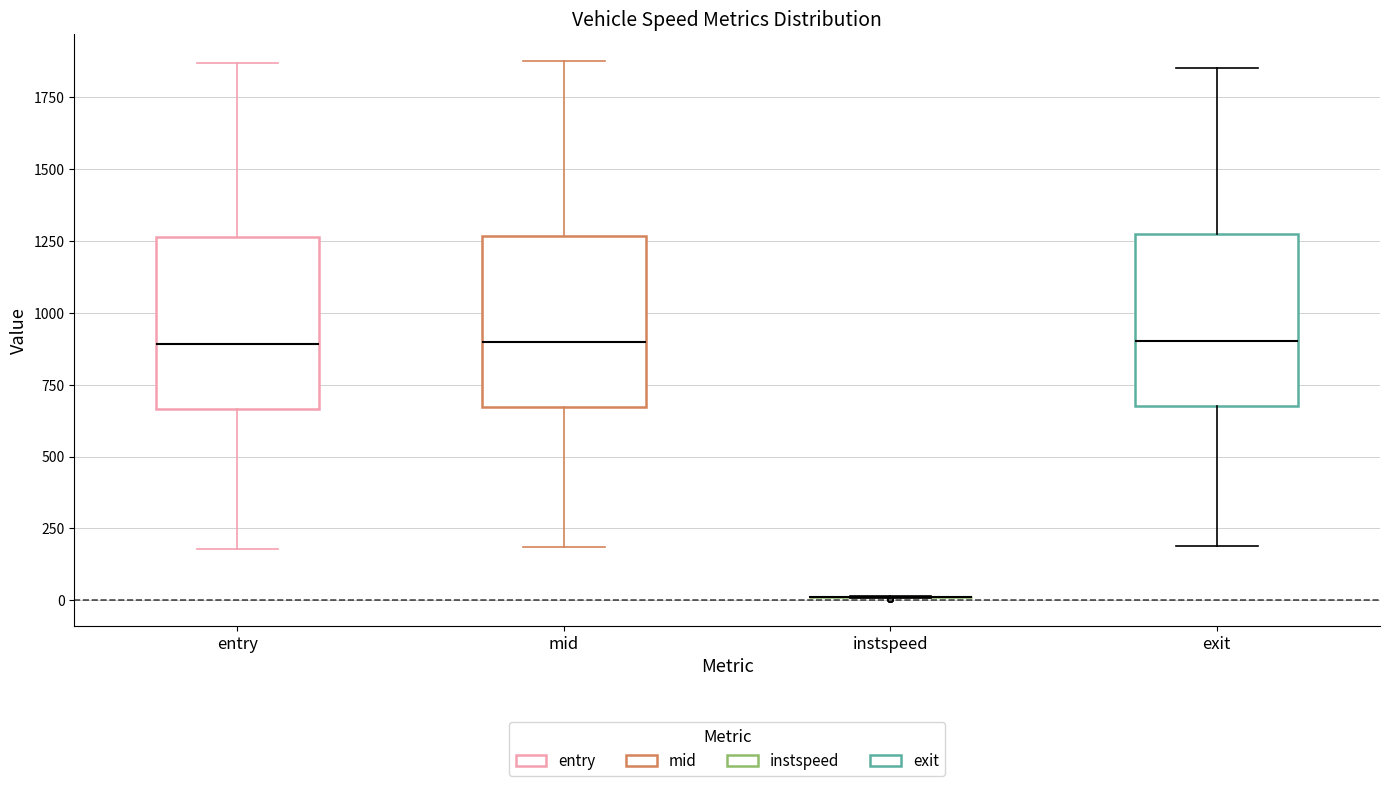

Reading left to right, transcribe this box plot: for each box, give where its median line is, the range the box spans, and where its two whiskers end, as read against the y-axis. The values are not printed on the chart, so give them approximately, as read against the axis.

entry: median 900, box 650 to 1250, whiskers 200 to 1850
mid: median 900, box 650 to 1250, whiskers 200 to 1900
instspeed: box collapsed to a line at 0, whiskers 0 to 0
exit: median 900, box 700 to 1250, whiskers 200 to 1850